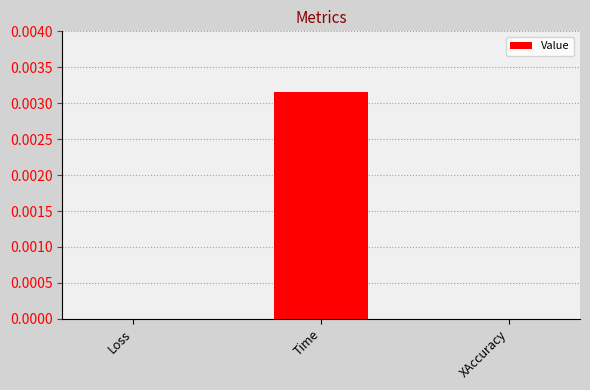

The chart shows a value of 0.0 at Loss. True or false?

True